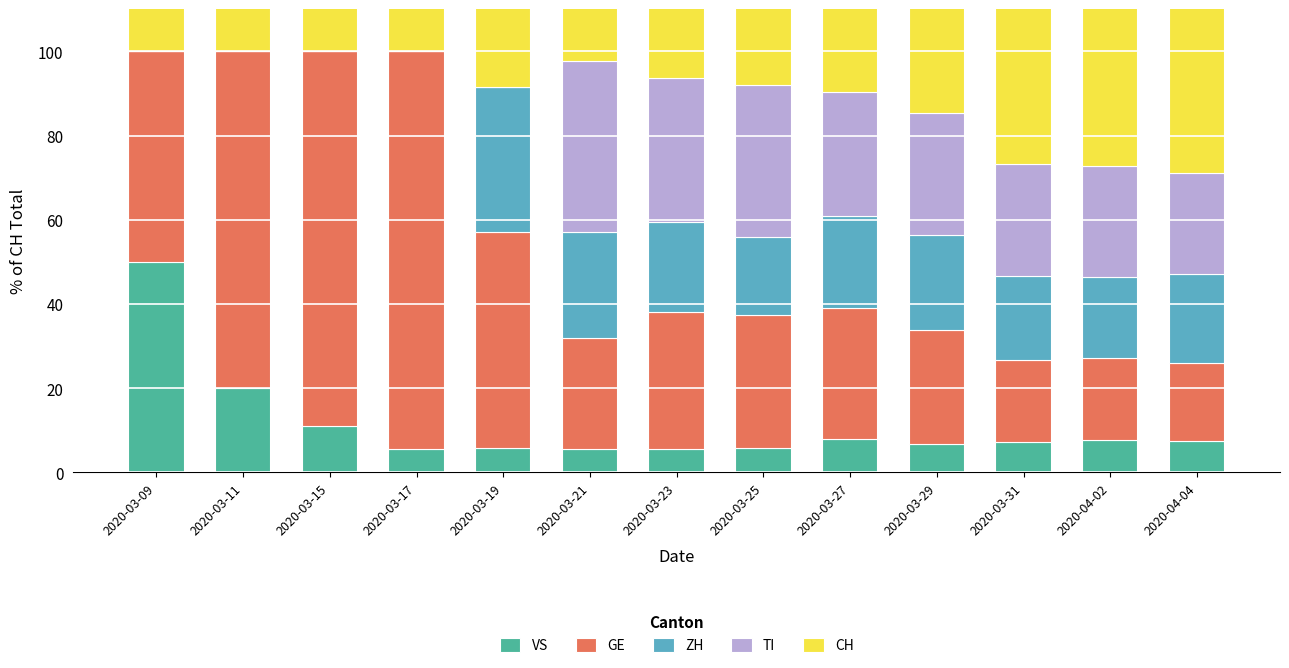

Rank the categories by ZH value from lowest to highest.

2020-03-09, 2020-03-11, 2020-03-15, 2020-03-17, 2020-03-25, 2020-04-02, 2020-03-31, 2020-04-04, 2020-03-23, 2020-03-27, 2020-03-29, 2020-03-21, 2020-03-19